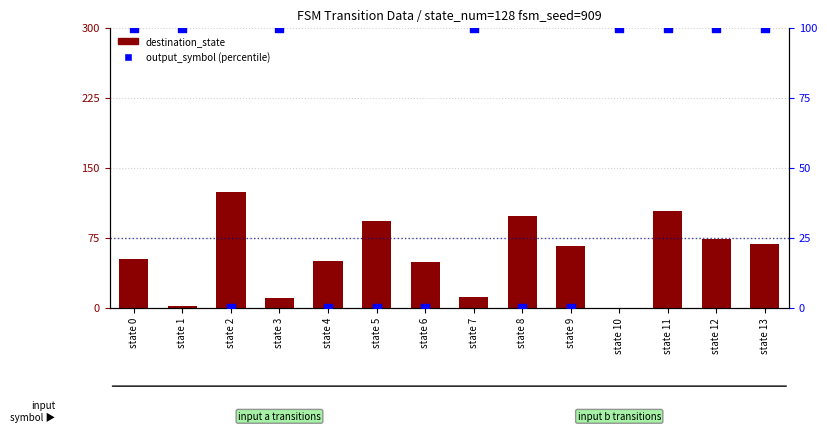

Which series contains the highest Y value?

destination_state